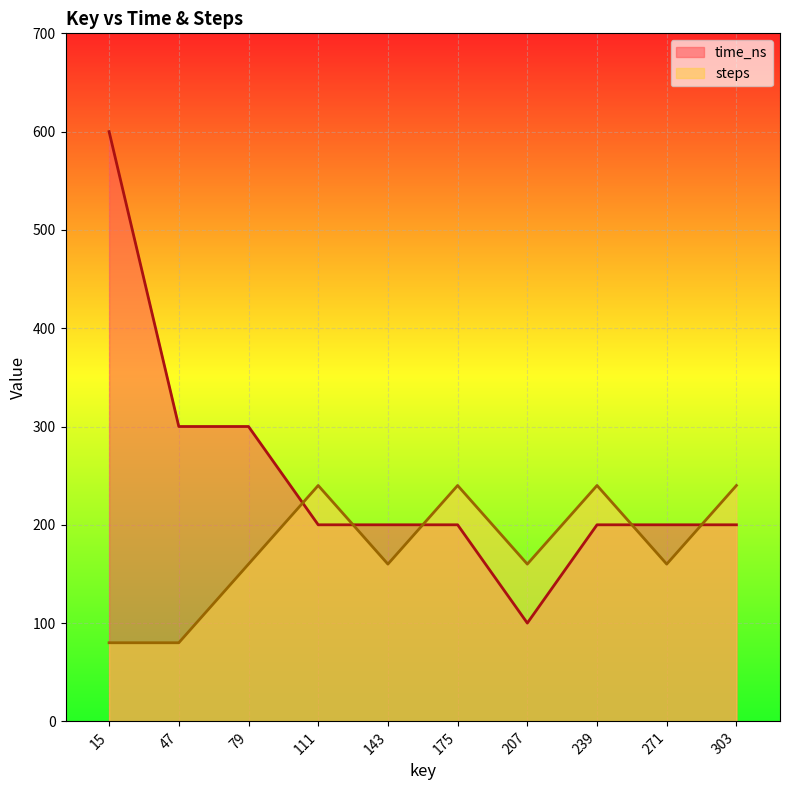

What is the difference between the maximum and second lowest values in the time_ns series?

400